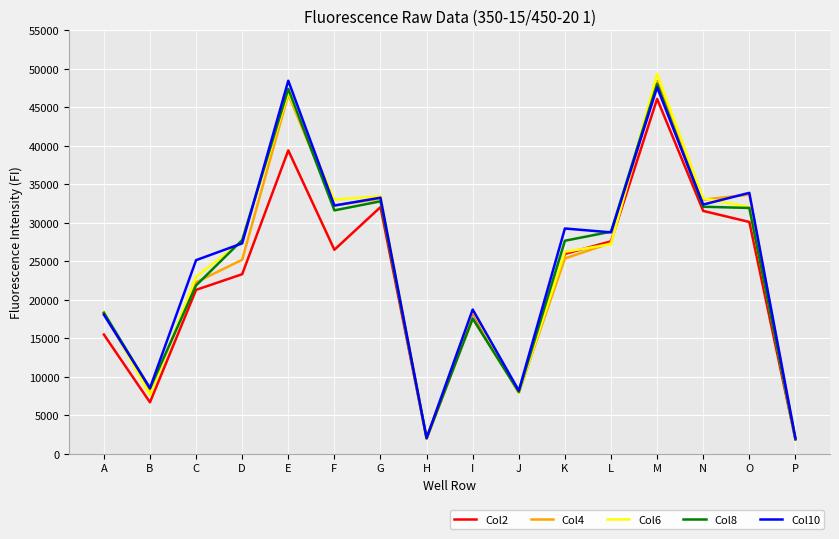

How many interior local valleys does the Col4 series have?

5